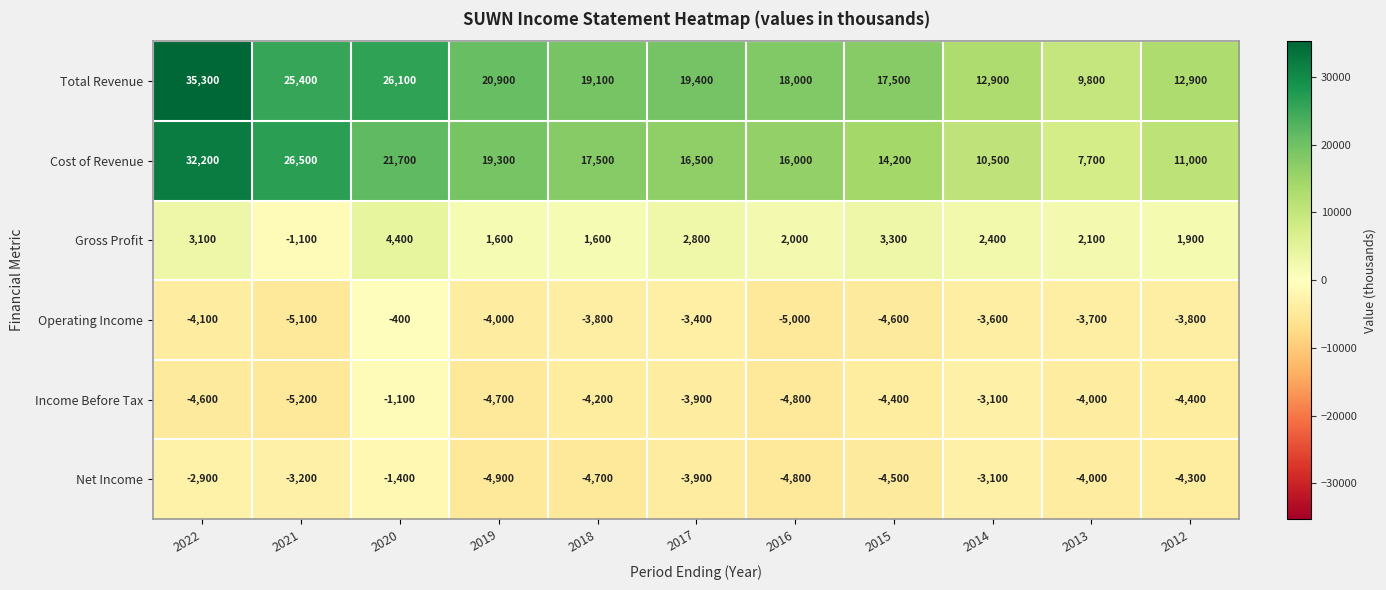

Where does the Operating Income series first go above -3800?

2020